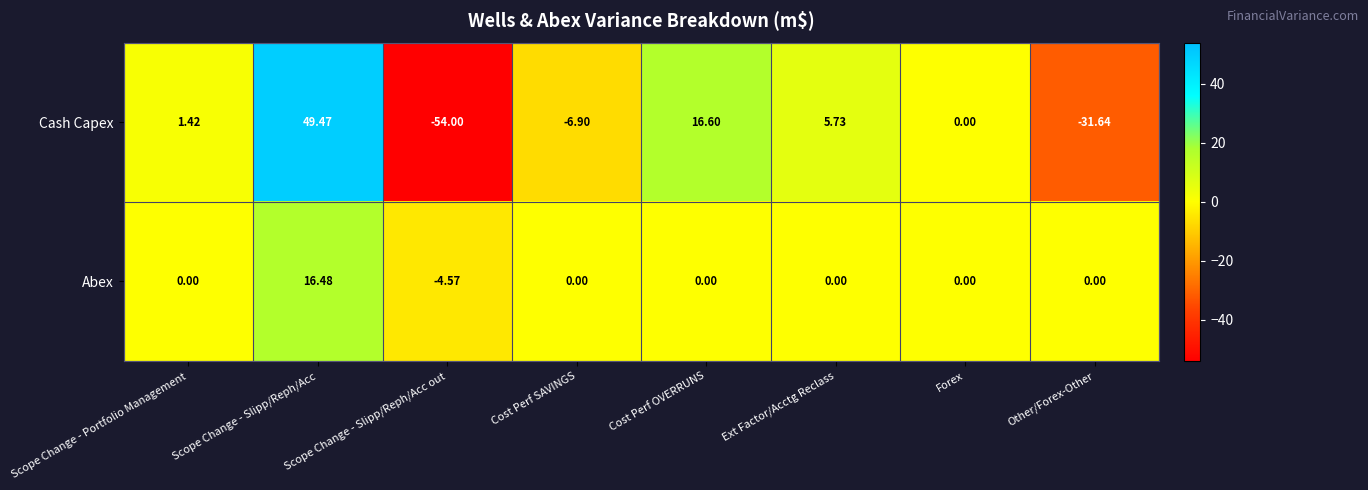

Count the number of data series in this chart.

2